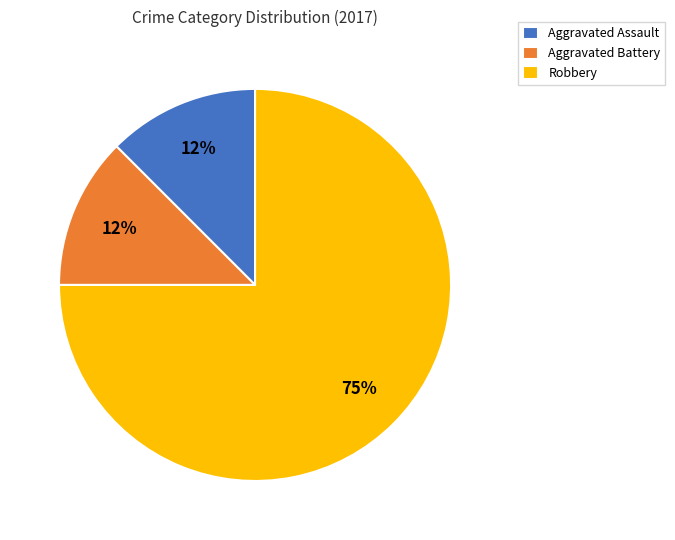

The Aggravated Assault slice represents 12% of the pie. True or false?

True